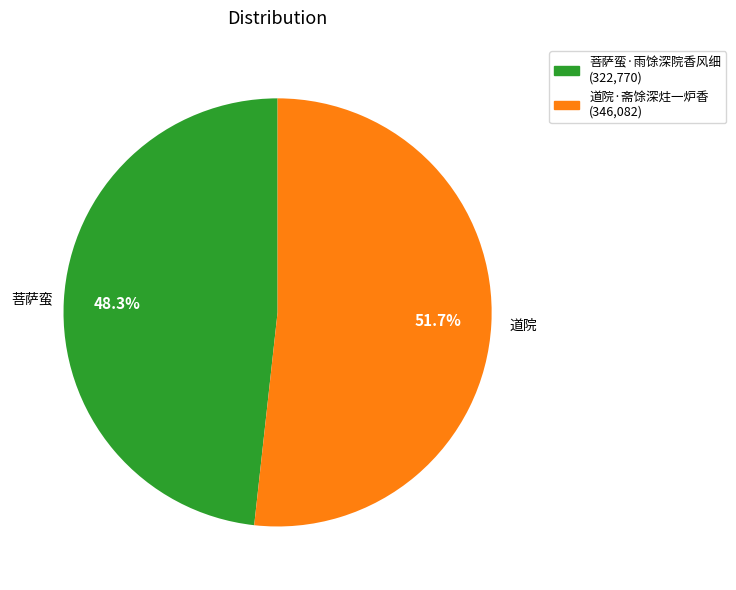

To the nearest percent, what portion does 菩萨蛮·雨馀深院香风细 represent?

48%